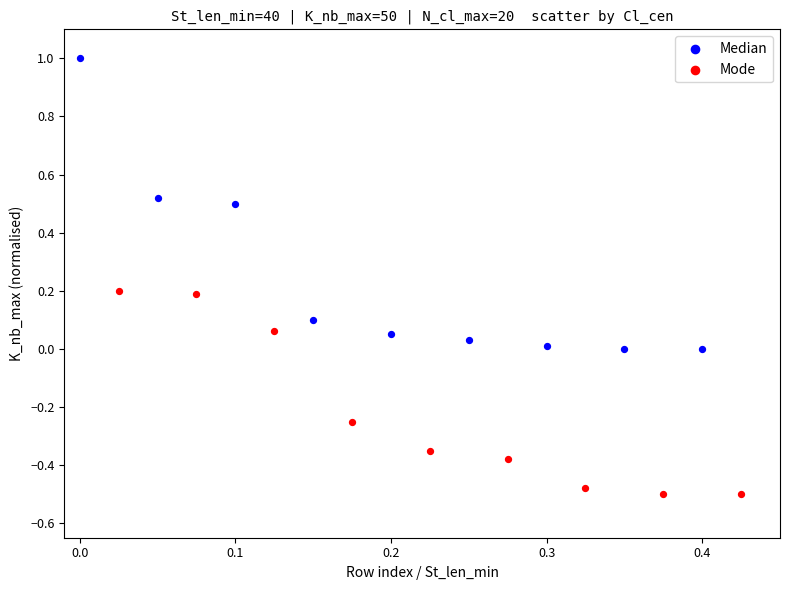

Which series contains the lowest Y value?

Mode